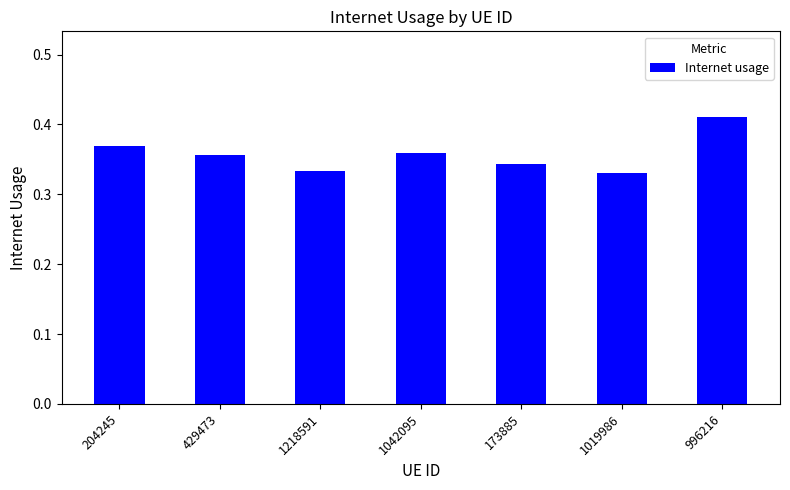

Which label corresponds to the largest value in the chart?

996216